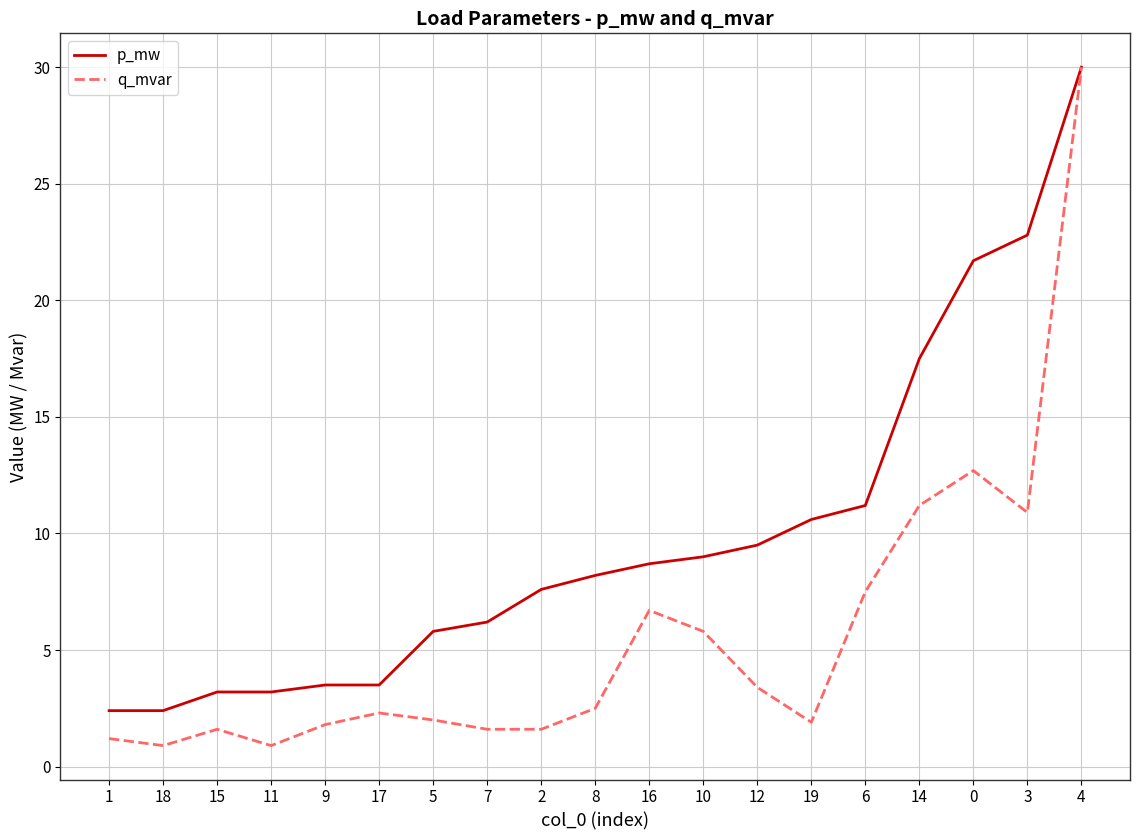

What position from the left is 17?

6